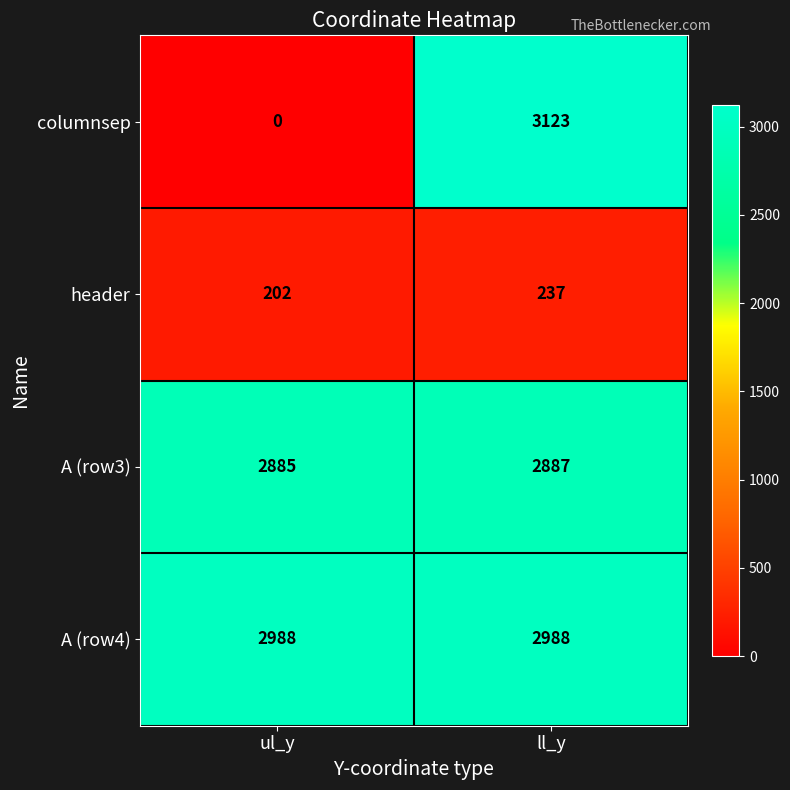

Reading left to right, transcribe all the data shown in this chart.

columnsep: 0	3123
header: 202	237
A (row3): 2885	2887
A (row4): 2988	2988